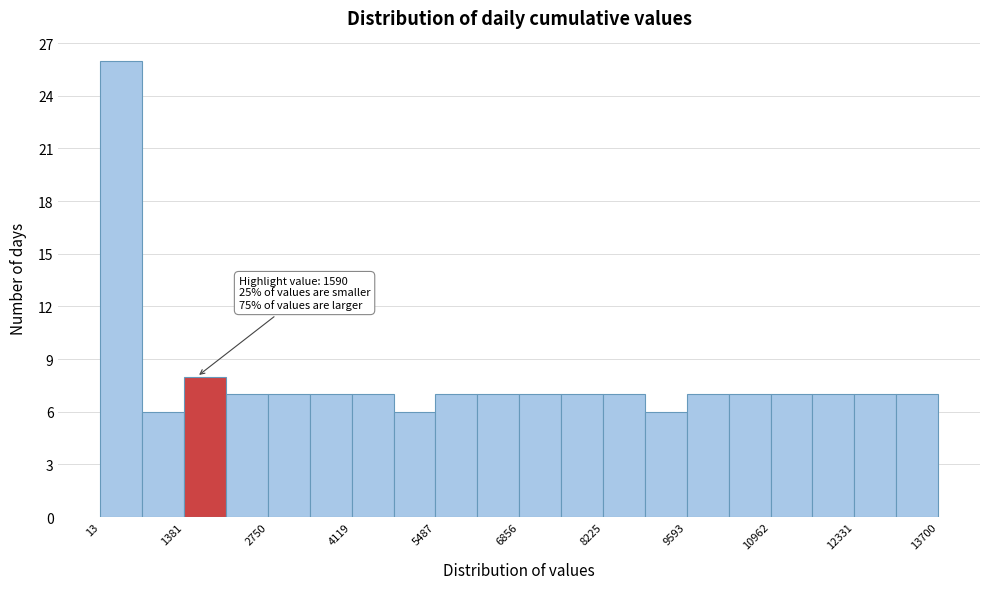

Around what value on the x-axis is the tallest bar? Give the approximate position of its centre, as read against the axis.

400